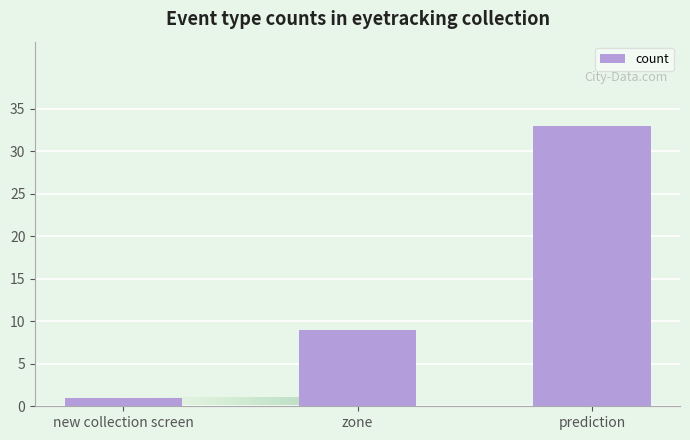

Reading left to right, extract all data points from this chart.

new collection screen=1	zone=9	prediction=33